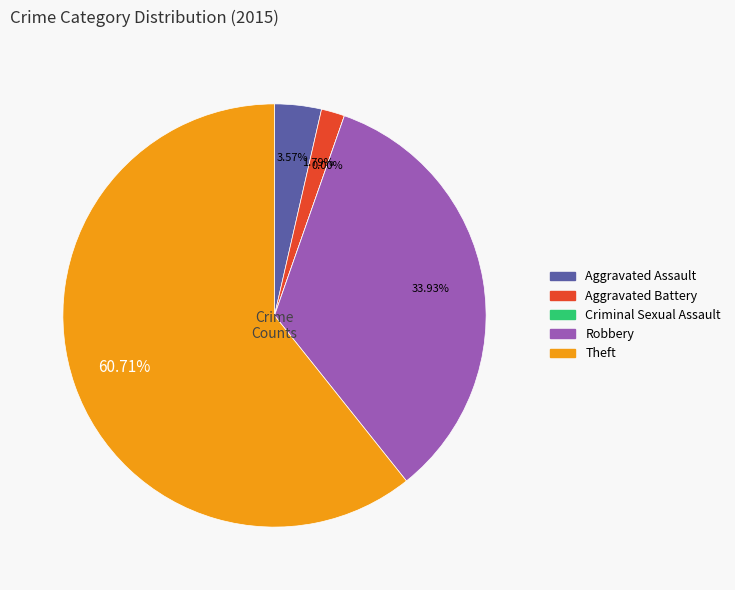

Count the number of slices in the pie.

5